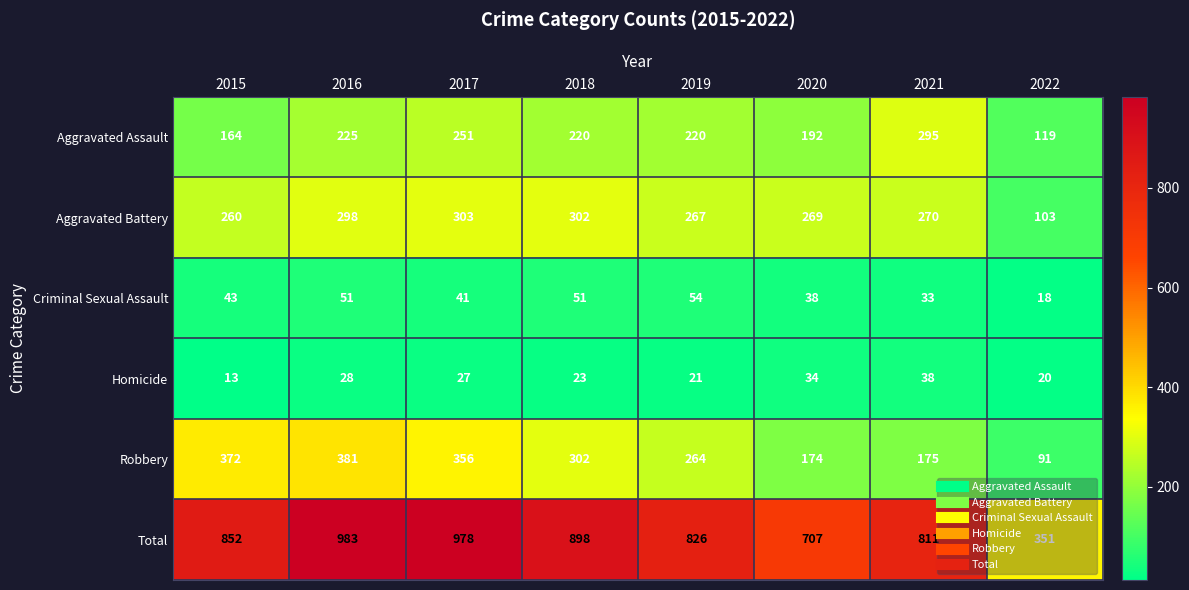

Which series has the largest range (max minus min)?

Total